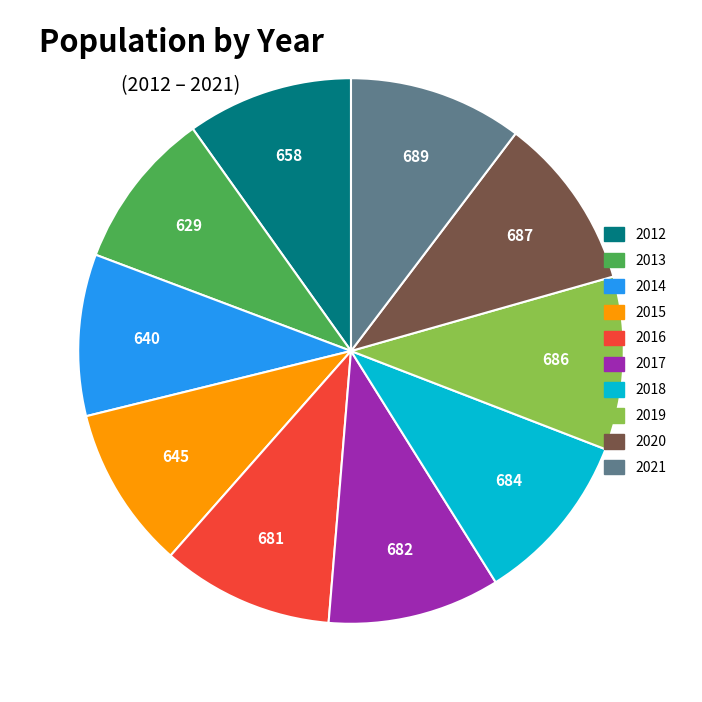

Is the sum of 2015 and 2020 greater than half?

No